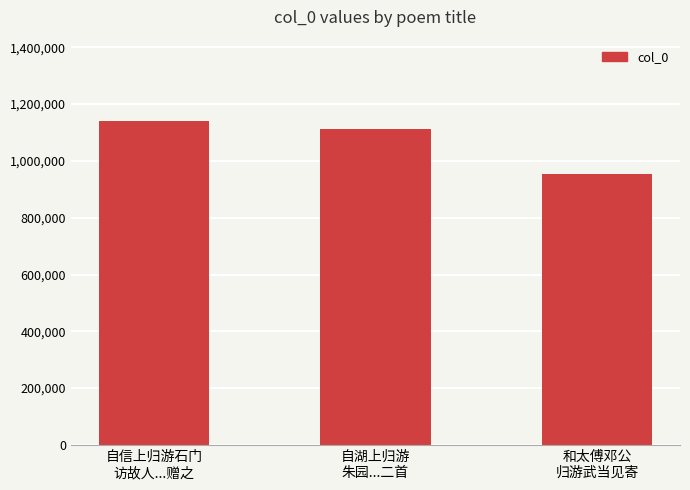

Reading left to right, what are all the values shown in this chart?

自信上归游石门
访故人...赠之=1141606	自湖上归游
朱园...二首=1111693	和太傅邓公
归游武当见寄=955396